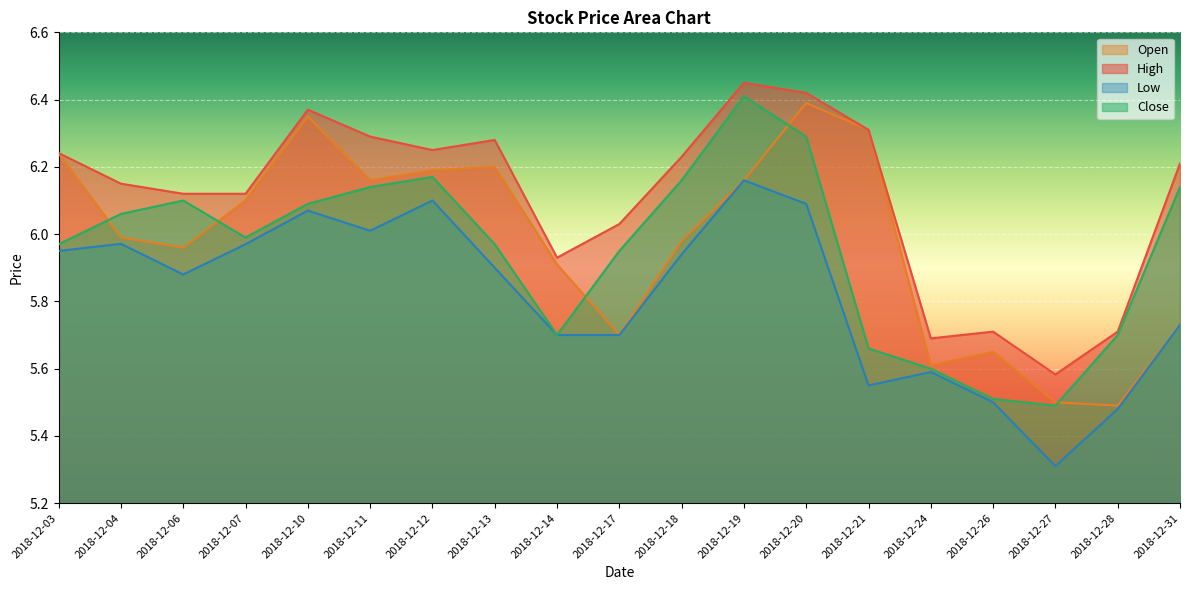

What are all the series names shown in the legend?

Open, High, Low, Close